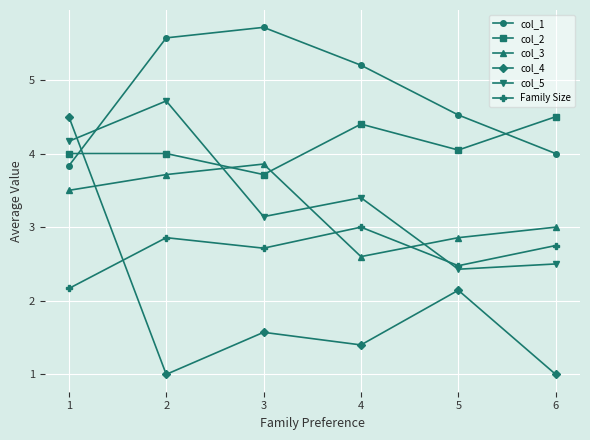

Between which two adjacent categories do col_2 and col_1 first intersect?

1 and 2